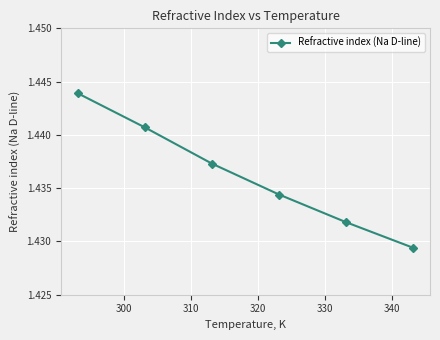

How many values are between 1 and 2?

6